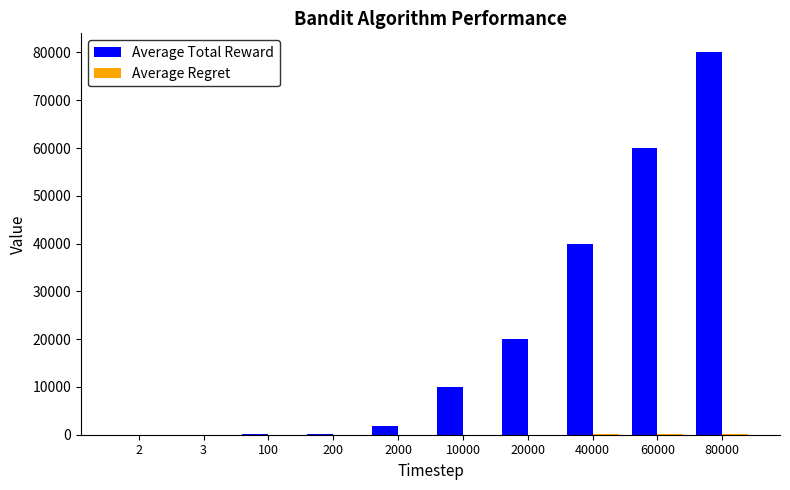

Are the bars horizontal?

No